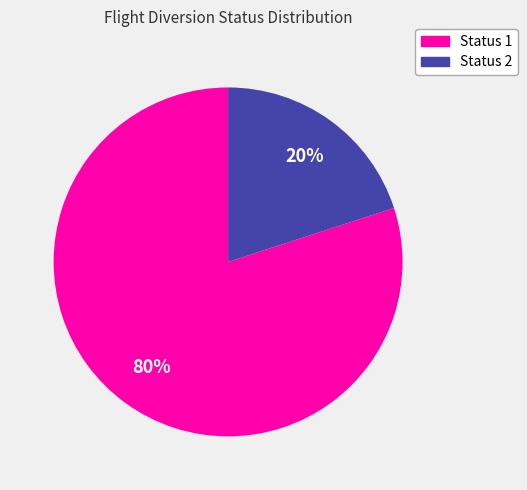

Combined, do Status 2 and Status 1 account for over 50%?

Yes